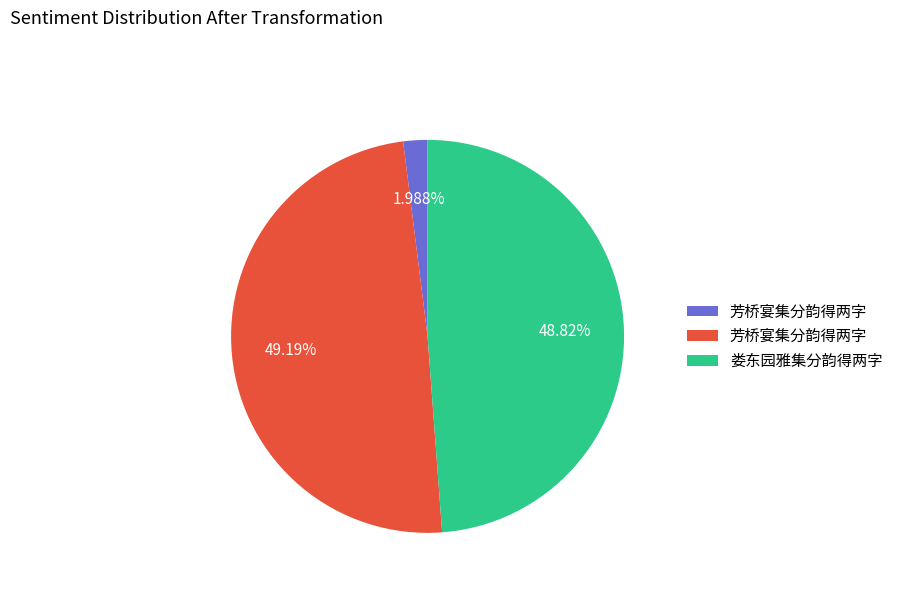

Does any single category account for the majority?

No